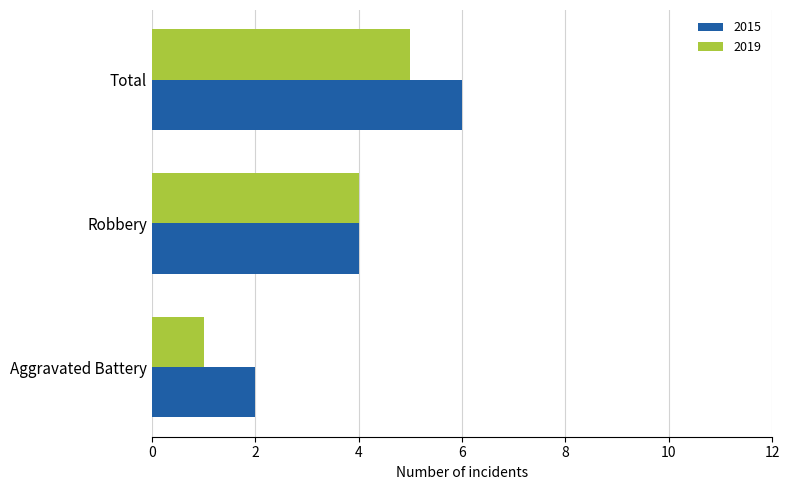

At which label is 2019 closest to 3?

Robbery